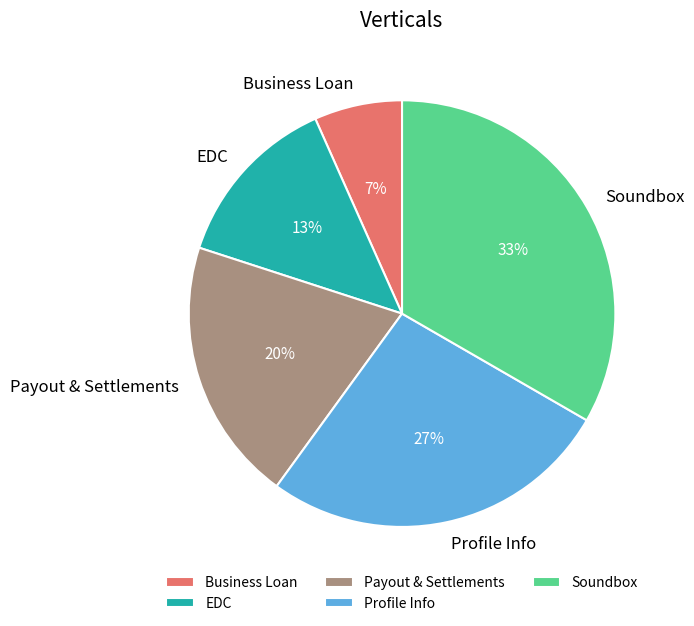

To the nearest percent, what percentage of the pie is Payout & Settlements?

20%